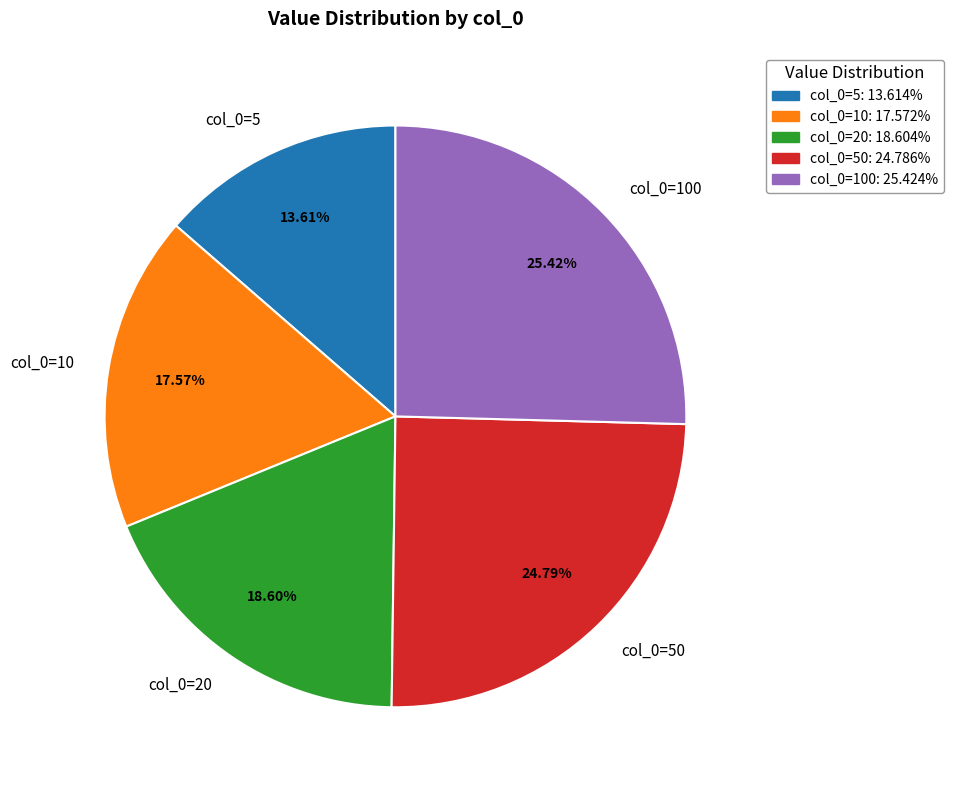

Combined, do col_0=5 and col_0=10 account for over 50%?

No